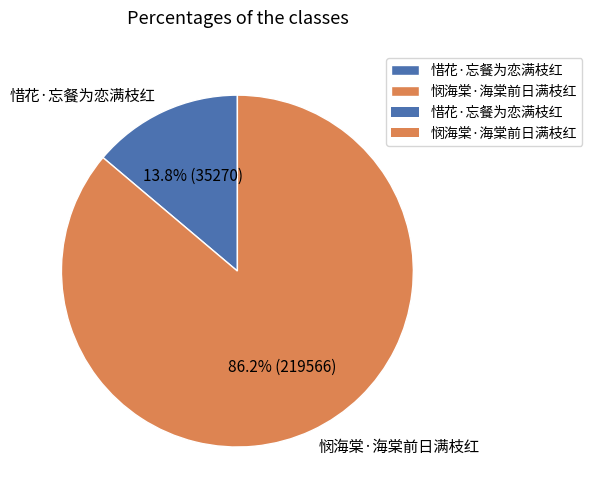

Does 惜花·忘餐为恋满枝红 account for over 50% of the chart?

No